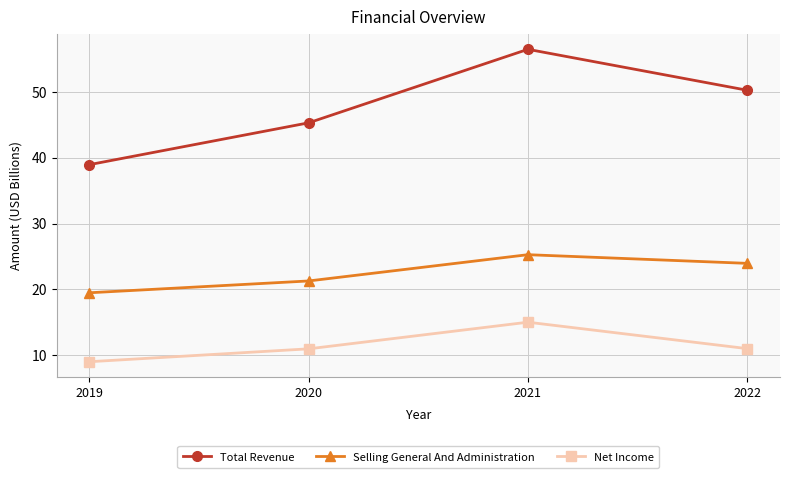

Count the number of categories in the chart.

4